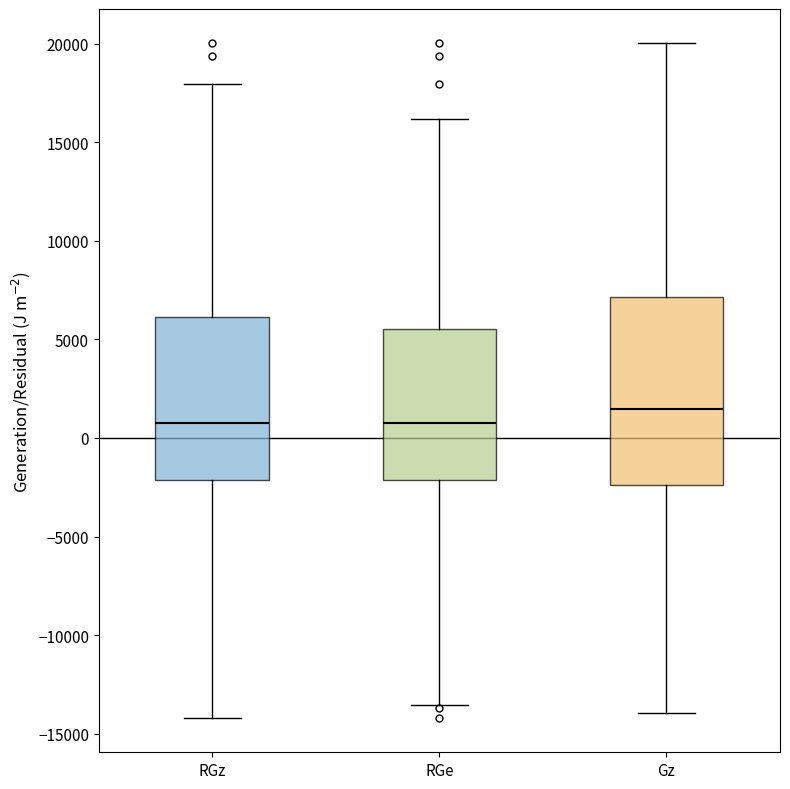

Comparing the boxes themselves (not the whiskers), which one is the tallest?

Gz